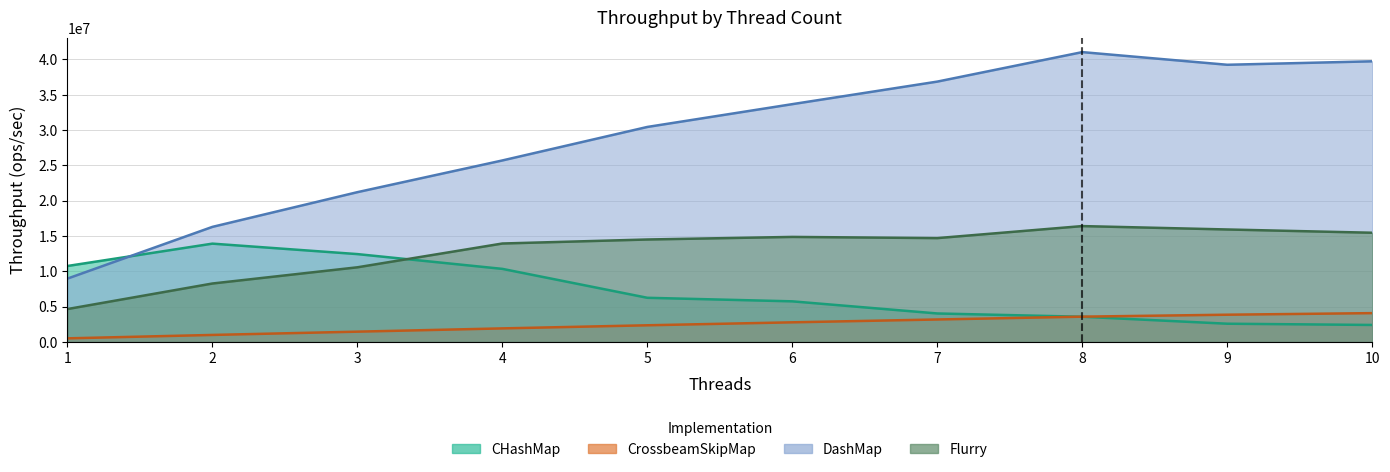

Read the Flurry value at 1.

4667077.7